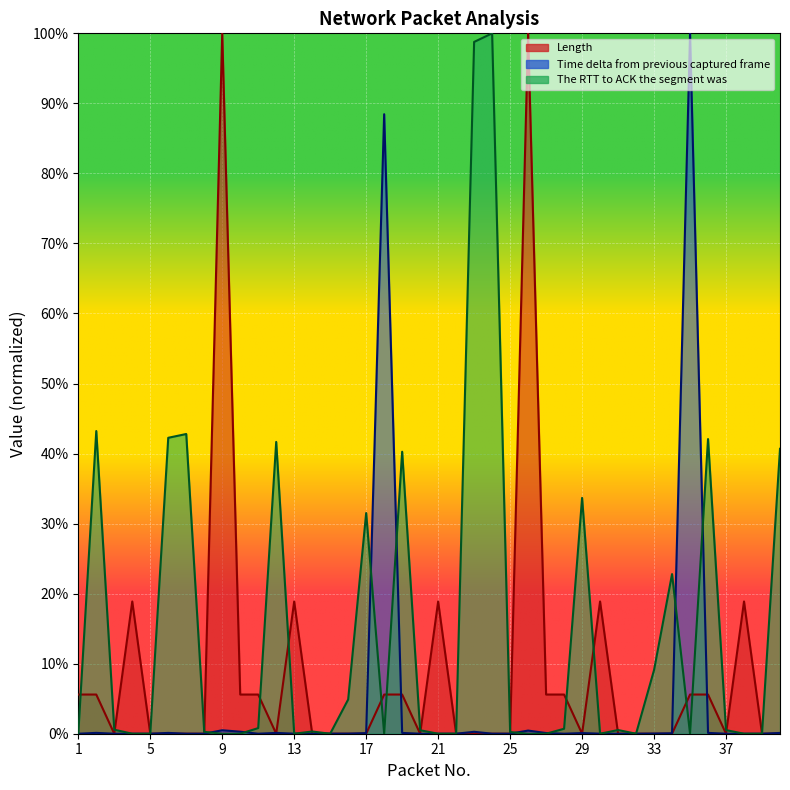

In Time delta from previous captured frame, how many points are higher than both neighbors (excluding endpoints)?

12